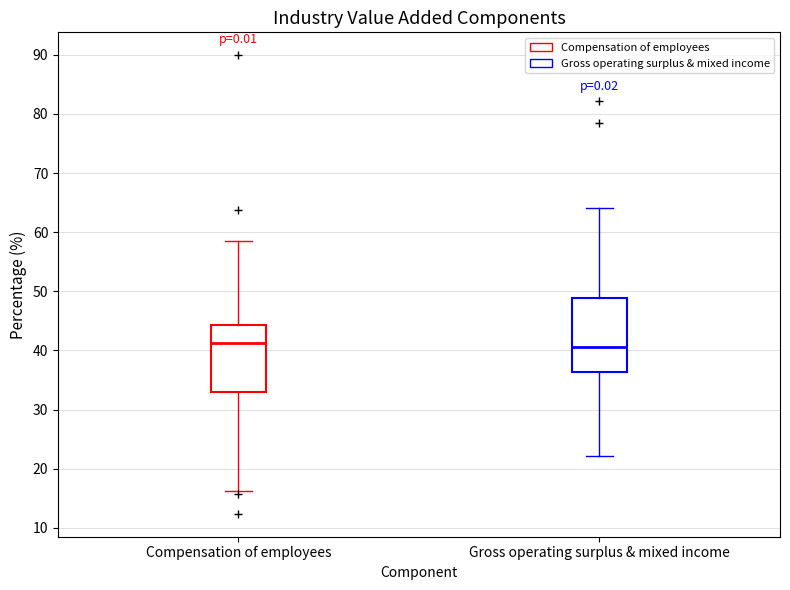

Comparing the boxes themselves (not the whiskers), which one is the tallest?

Gross operating surplus & mixed income